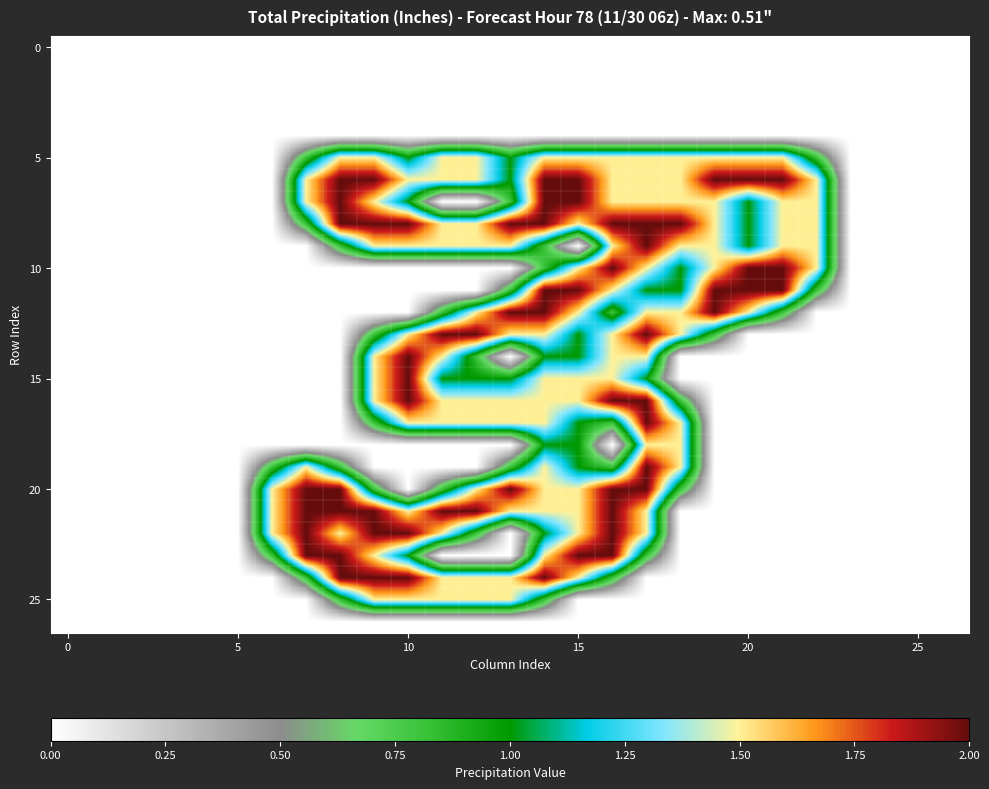

At how many categories does at least one series exceed 0?

17